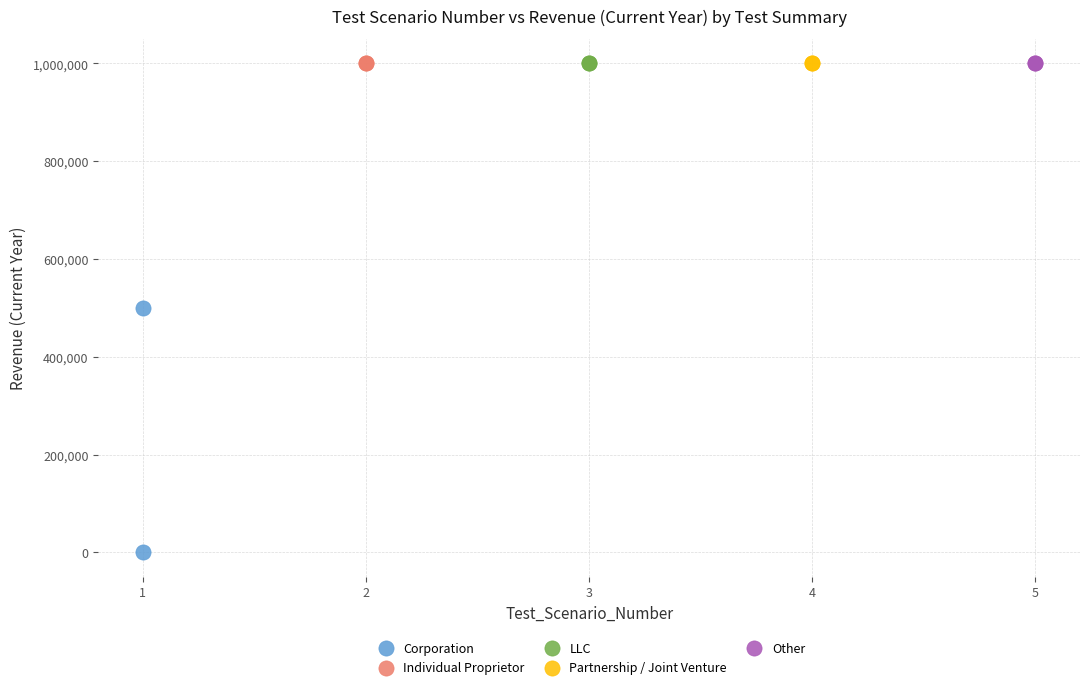

What are all the series names shown in the legend?

Corporation, Individual Proprietor, LLC, Partnership / Joint Venture, Other